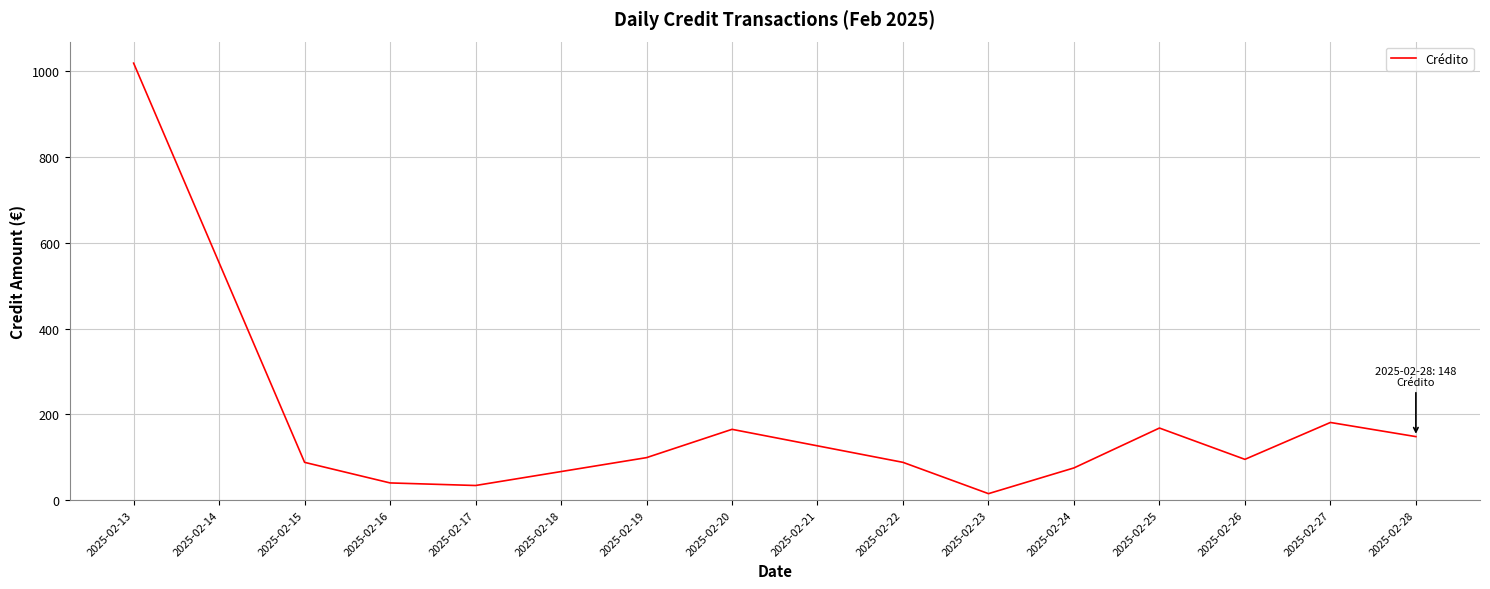

Which has a higher value, 2025-02-17 or 2025-02-13?

2025-02-13